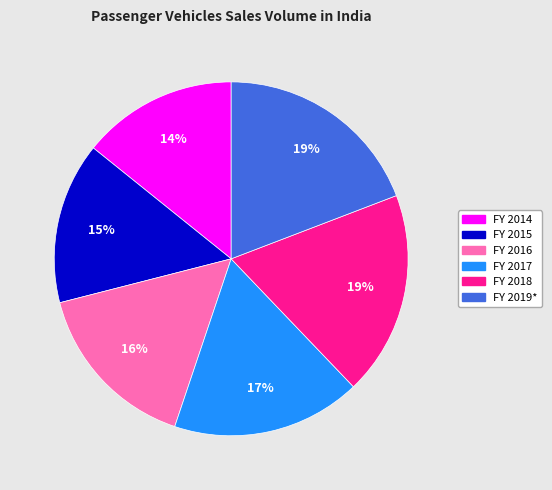

The FY 2014 slice represents 2% of the pie. True or false?

False